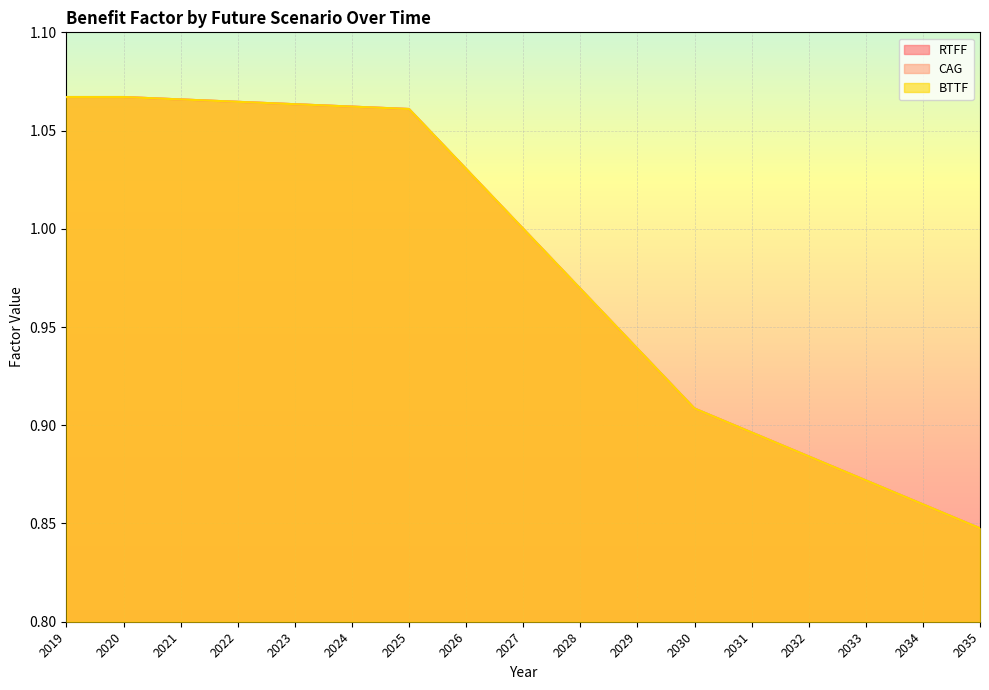

Reading left to right, what are all the values shown in this chart?

RTFF: 2019=1.1	2020=1.1	2021=1.1	2022=1.1	2023=1.1	2024=1.1	2025=1.1	2026=1.0	2027=1.0	2028=1.0	2029=0.9	2030=0.9	2031=0.9	2032=0.9	2033=0.9	2034=0.9	2035=0.8
CAG: 2019=1.1	2020=1.1	2021=1.1	2022=1.1	2023=1.1	2024=1.1	2025=1.1	2026=1.0	2027=1.0	2028=1.0	2029=0.9	2030=0.9	2031=0.9	2032=0.9	2033=0.9	2034=0.9	2035=0.8
BTTF: 2019=1.1	2020=1.1	2021=1.1	2022=1.1	2023=1.1	2024=1.1	2025=1.1	2026=1.0	2027=1.0	2028=1.0	2029=0.9	2030=0.9	2031=0.9	2032=0.9	2033=0.9	2034=0.9	2035=0.8